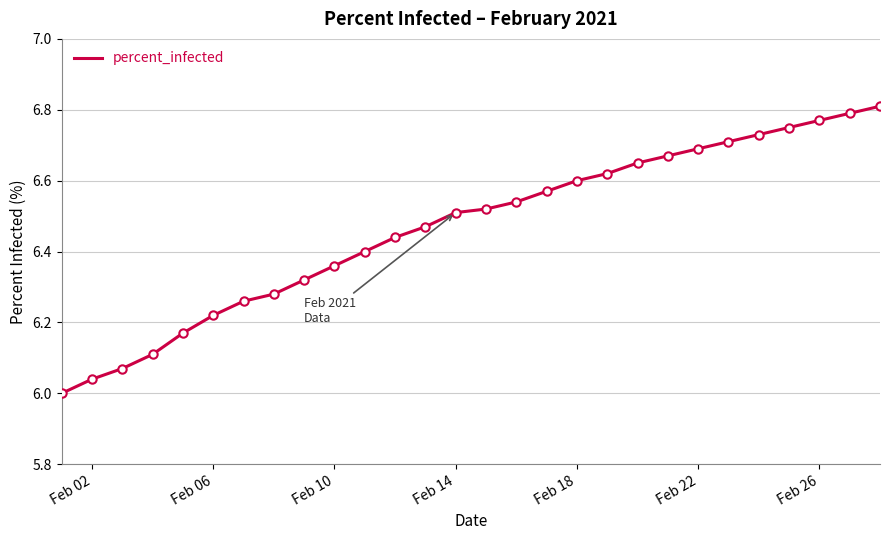

How many lines are shown in the chart?

1